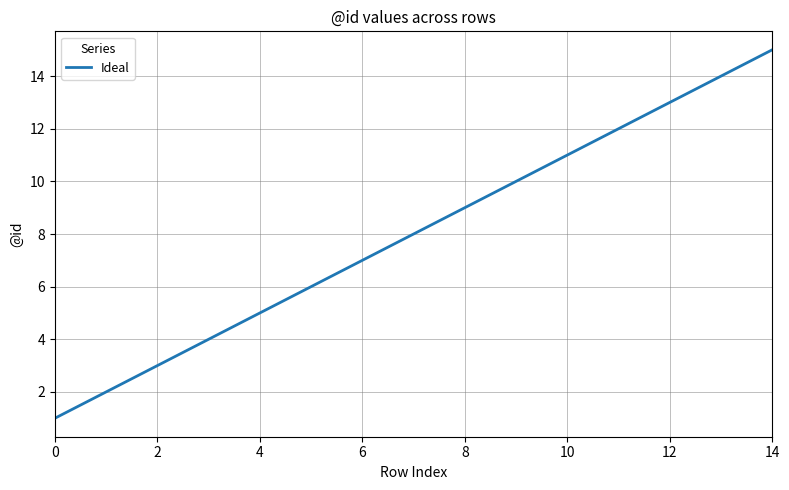

What is the difference between the maximum and minimum values?

14